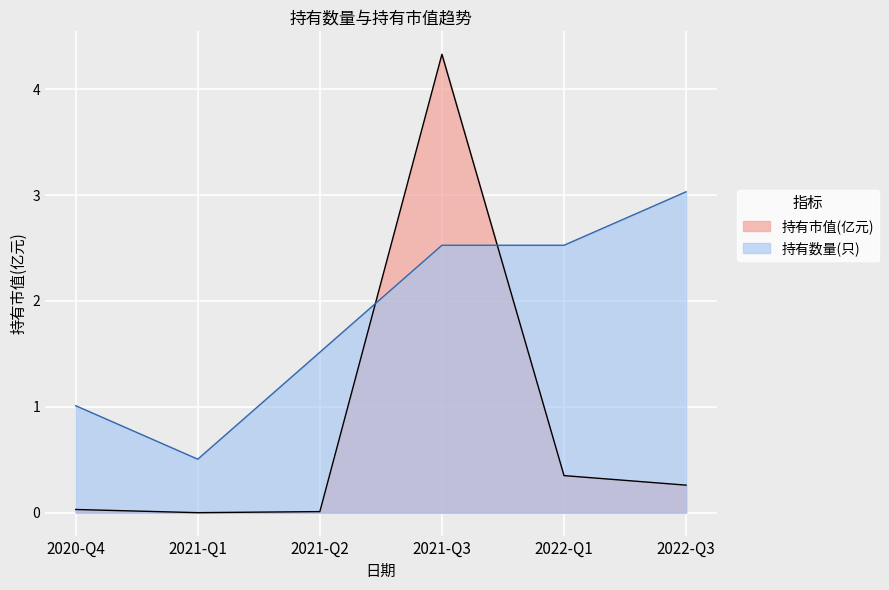

Does the chart display data point markers on the line(s)?

No